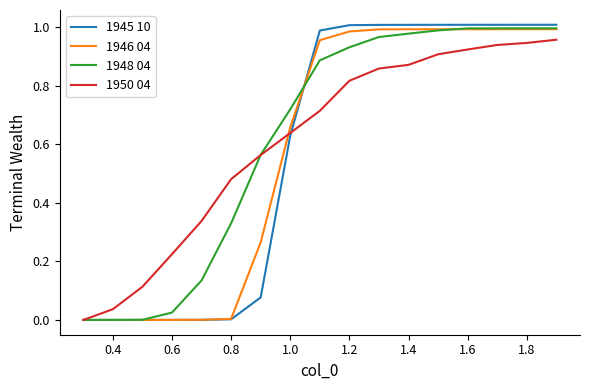

Which series has the widest spread of values?

1945 10